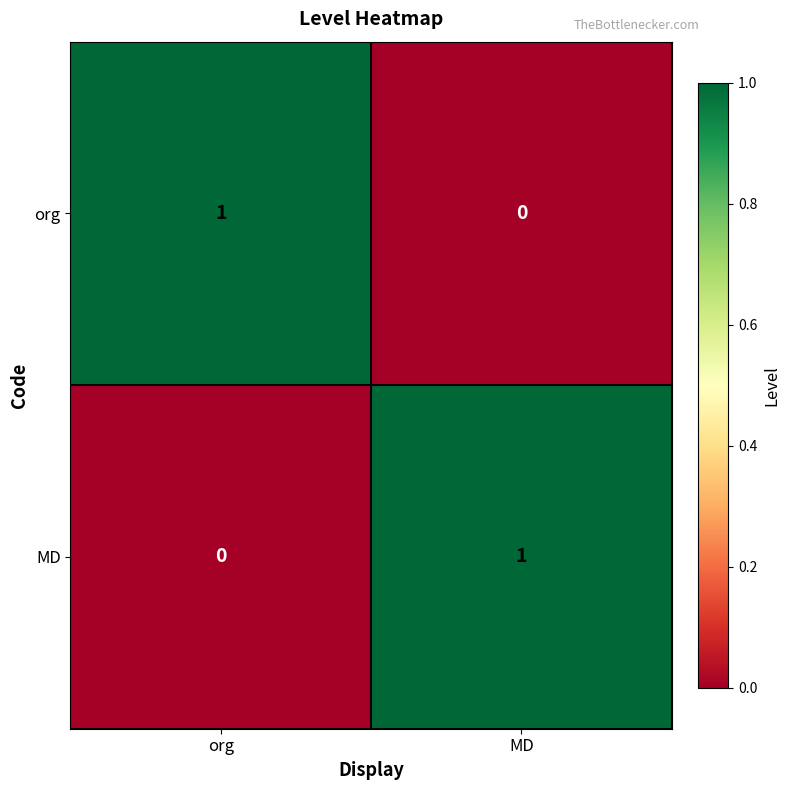

What is the total value across all series at org?

1